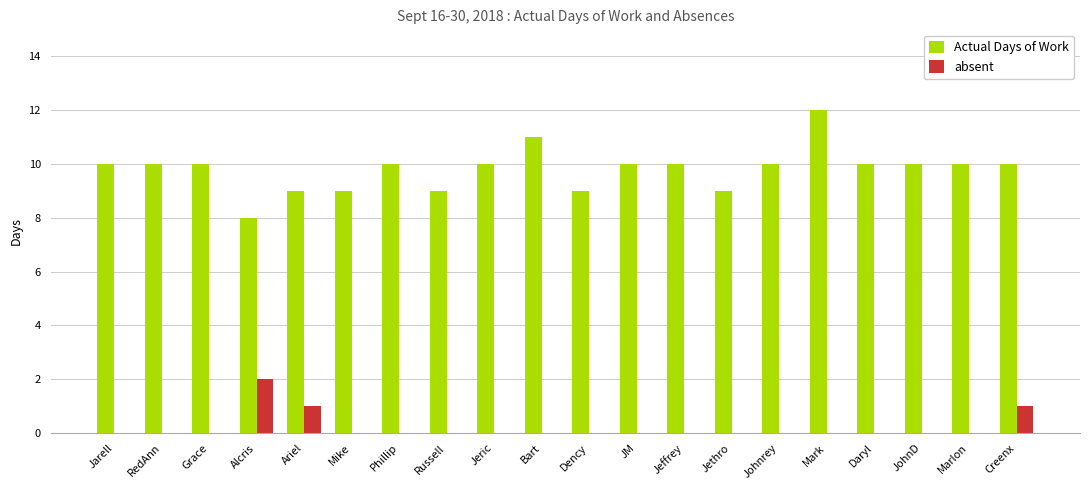

What is the total value across all series at Grace?

10